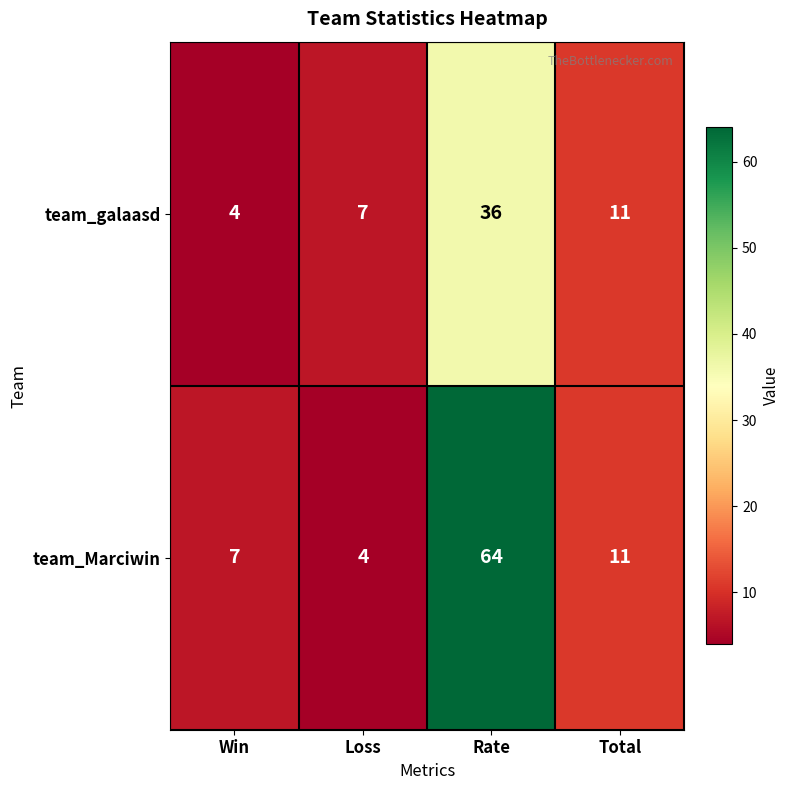

What is the difference between the maximum and minimum values in the team_galaasd series?

32